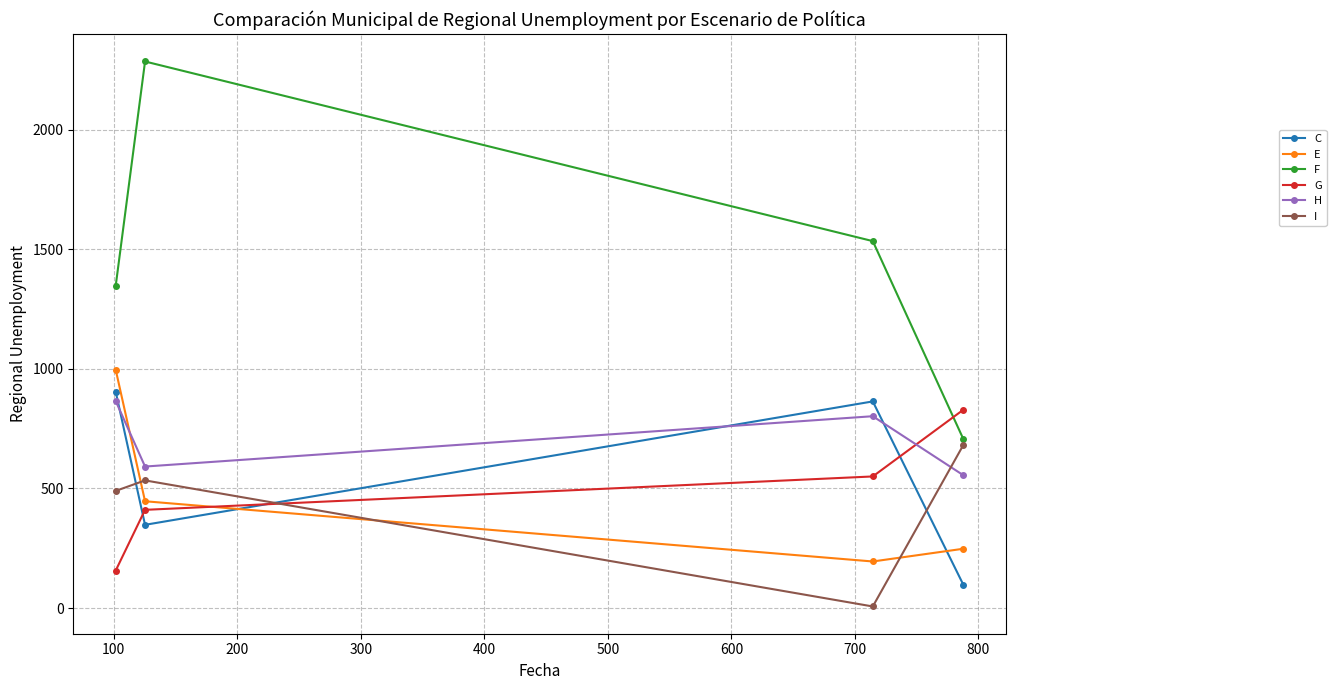

Which series has the largest total across all categories?

F